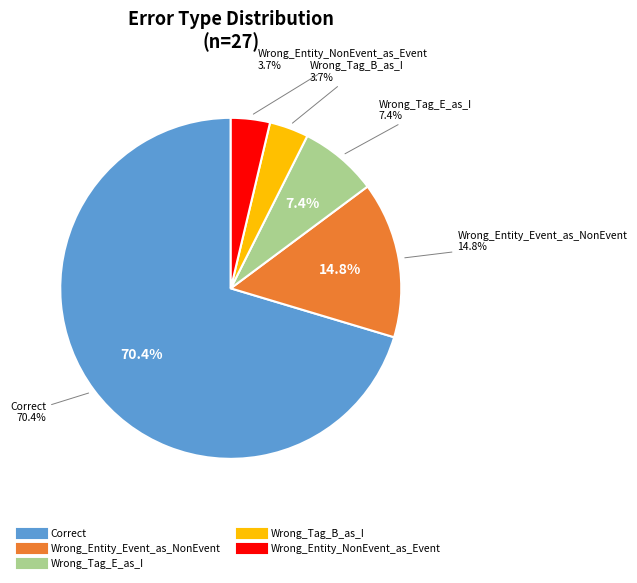

Does Wrong_Tag_B_as_I represent more than half of the total?

No